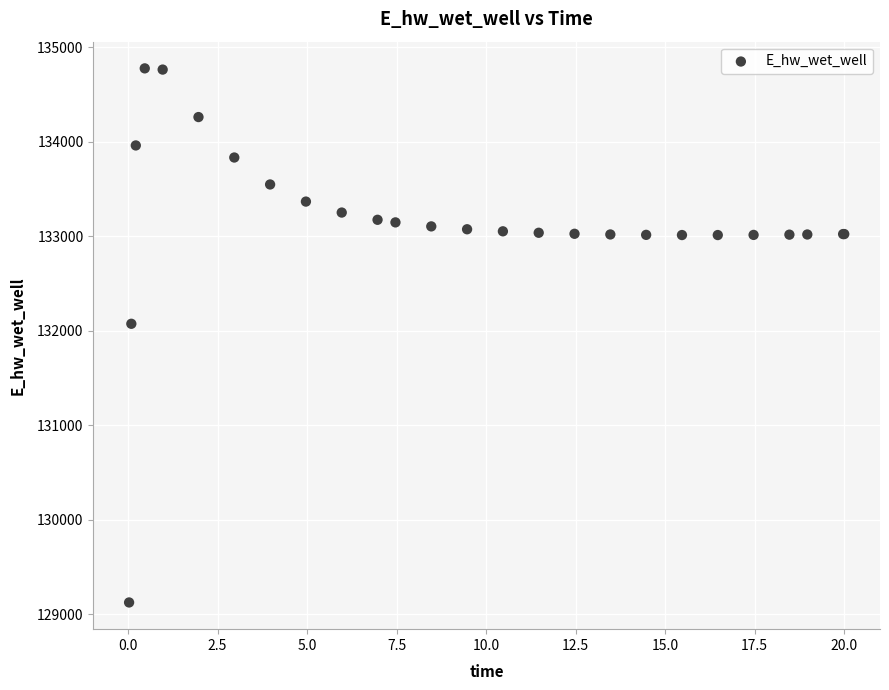

What Y value in the scatter plot is closest to 131949?

132072.6